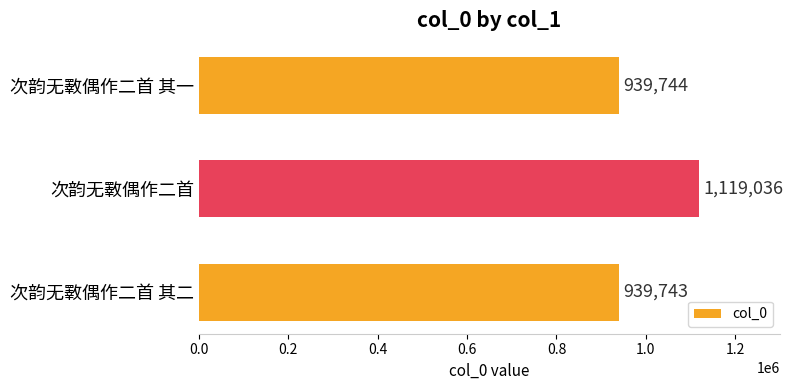

What is the average value?

999508